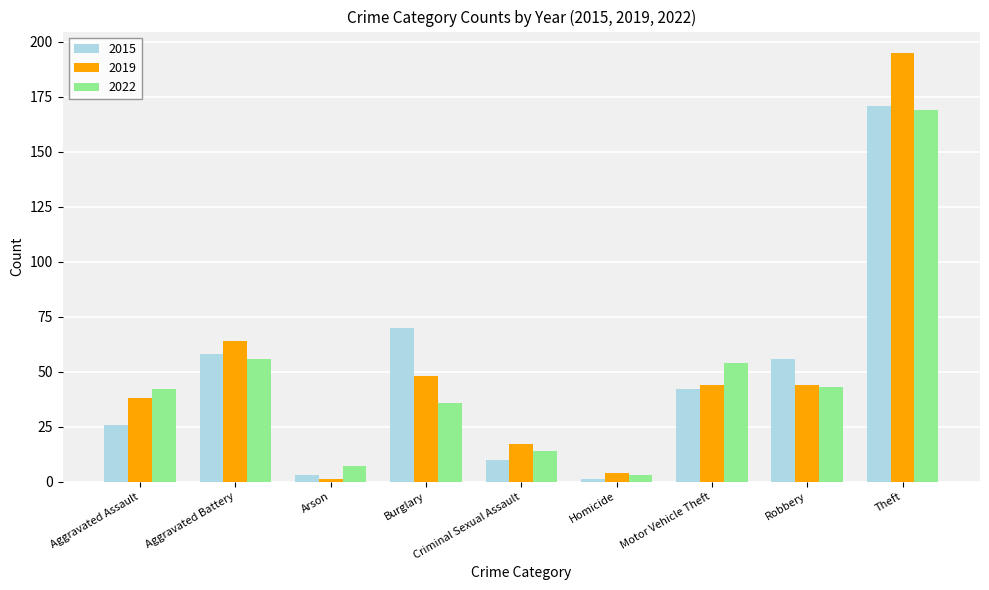

What is the highest value of the 2015 series?

171